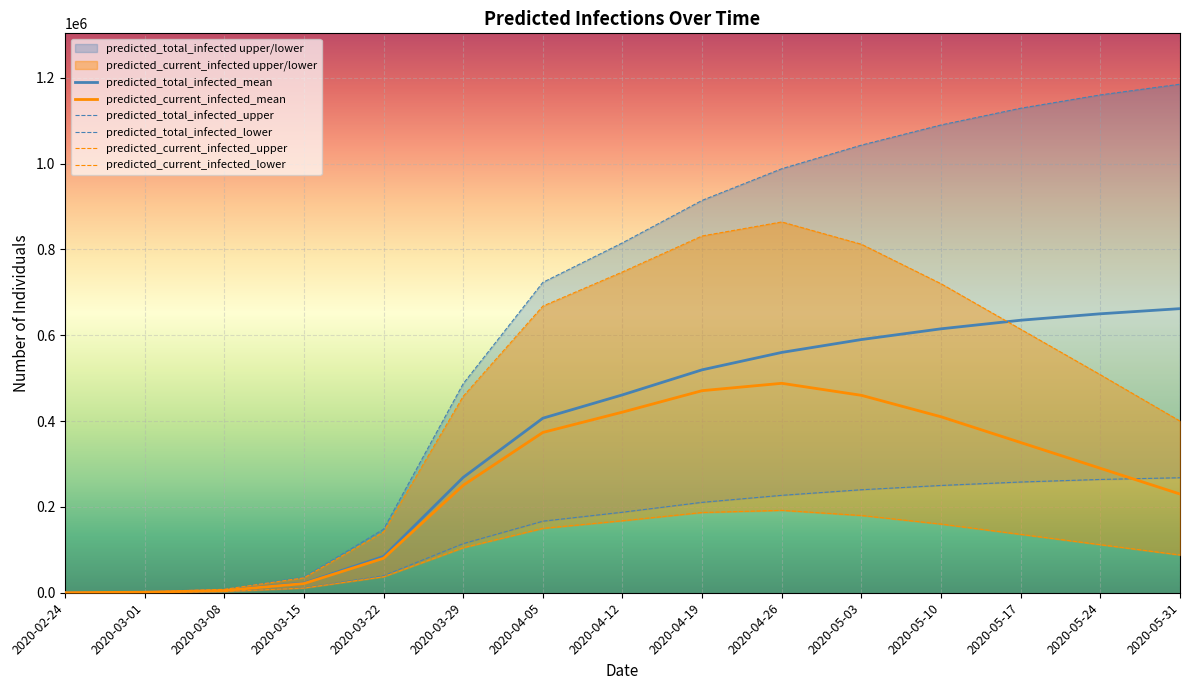

Which category has the highest value in the predicted_current_infected_upper series?

2020-04-26